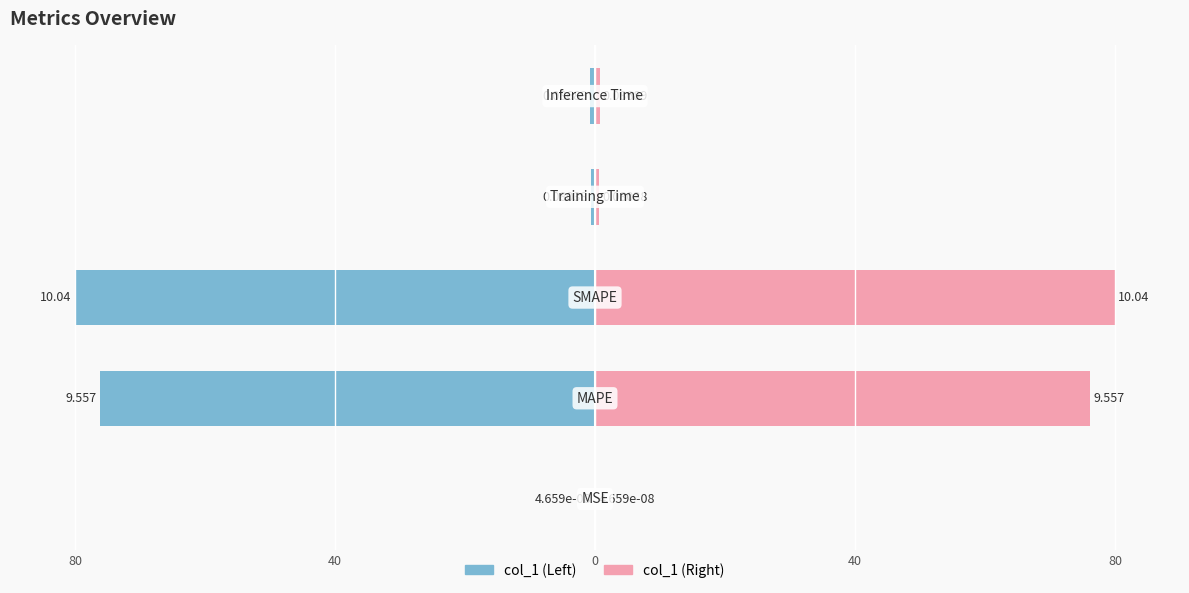

Which has a higher value, 40 or 80?

80